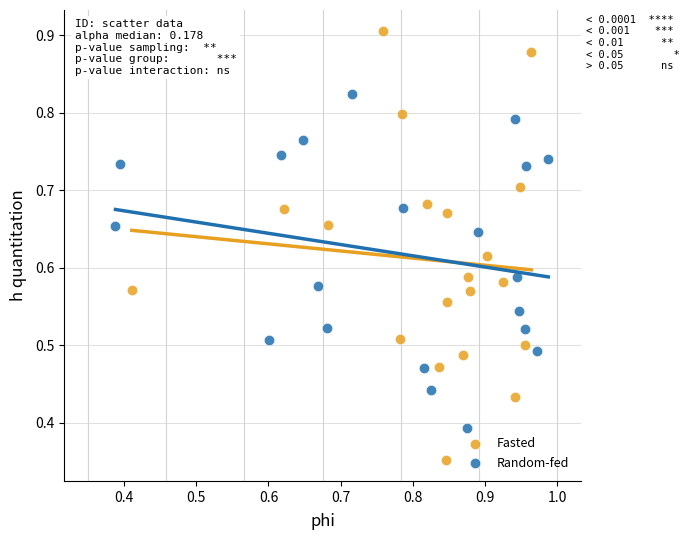

What are all the series names shown in the legend?

Fasted, Random-fed